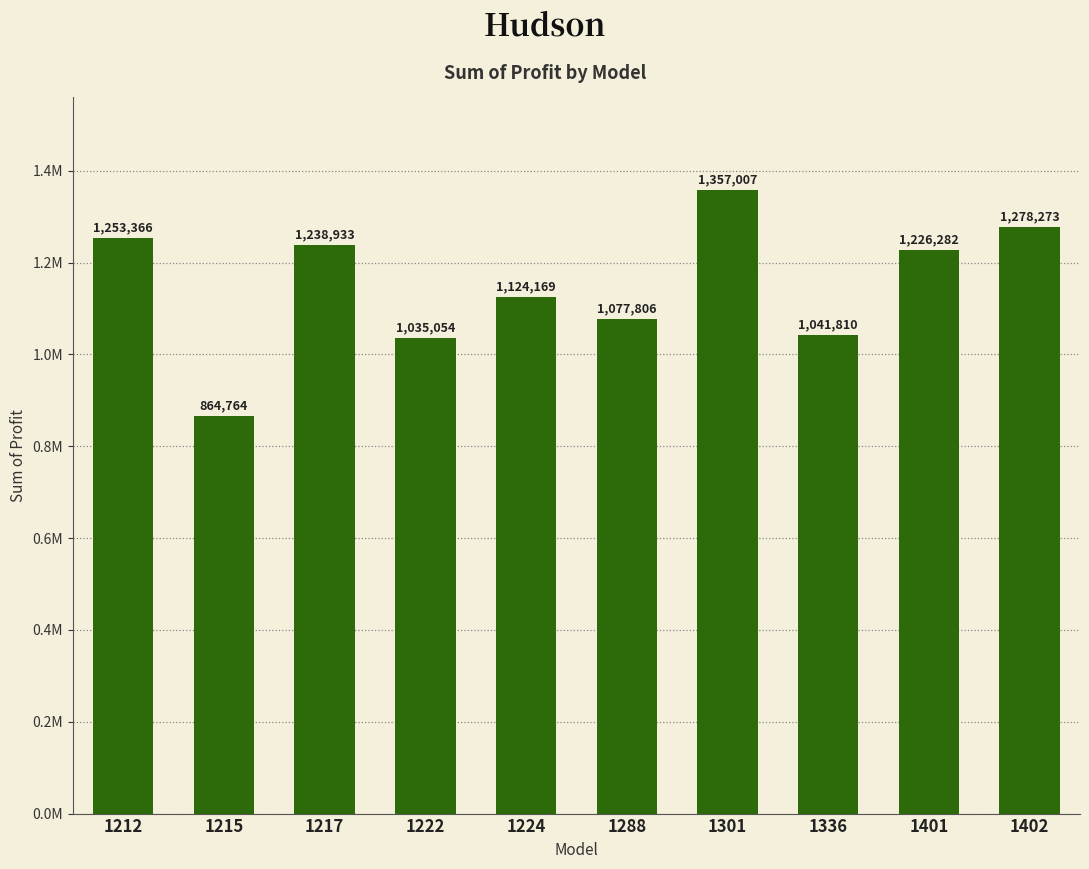

List the labels in order of value, smallest first.

1215, 1222, 1336, 1288, 1224, 1401, 1217, 1212, 1402, 1301